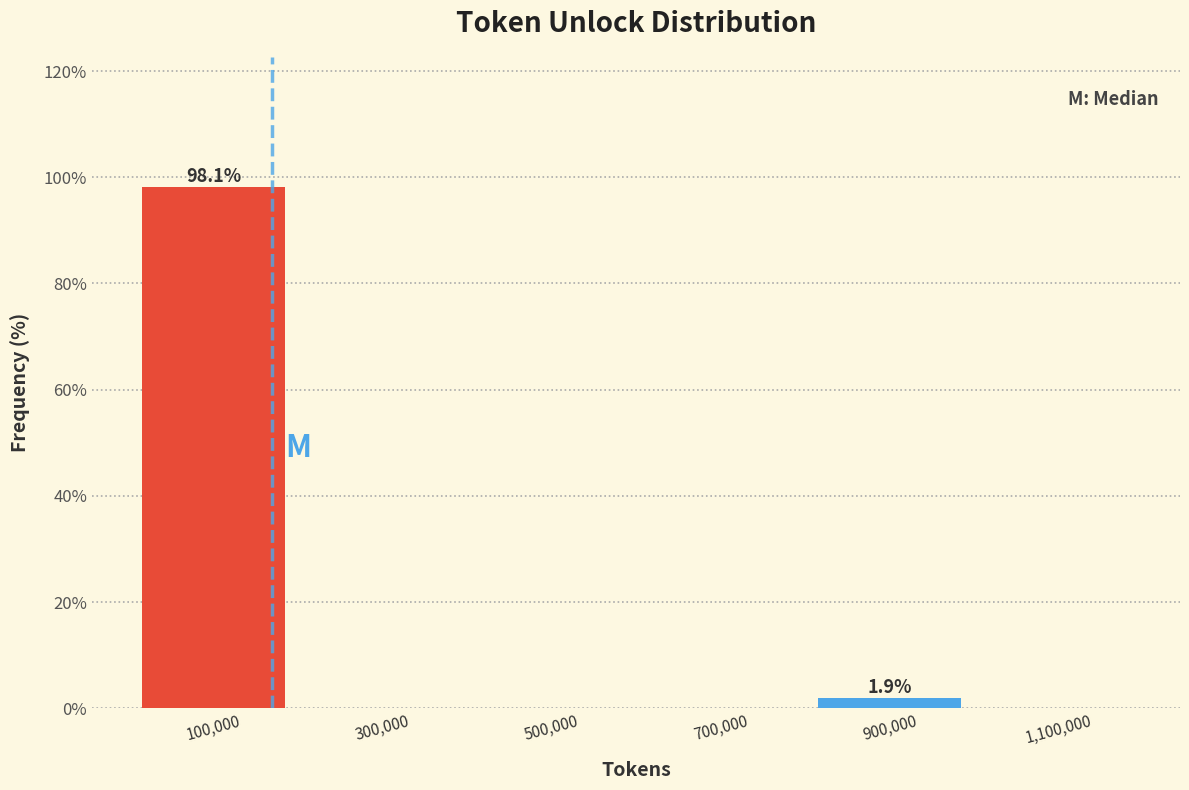

Reading left to right, list all the values displayed in this chart.

100,000=98.1	300,000=0.0	500,000=0.0	700,000=0.0	900,000=1.9	1,100,000=0.0